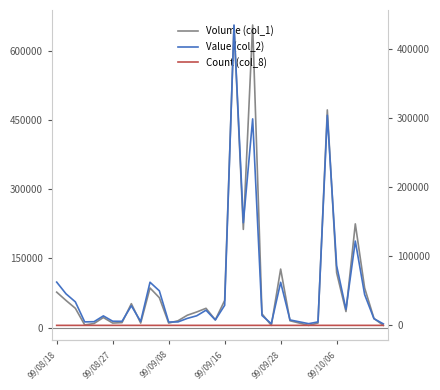

The value of Value (col_2) at 33 is 44500. True or false?

True